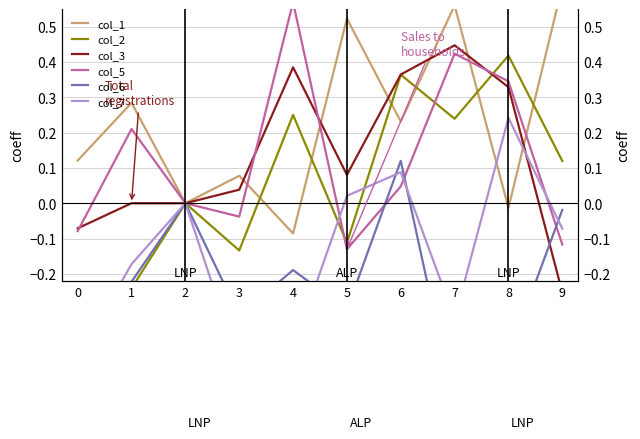

True or false: col_2 has a value of 0.4 at 6.

True